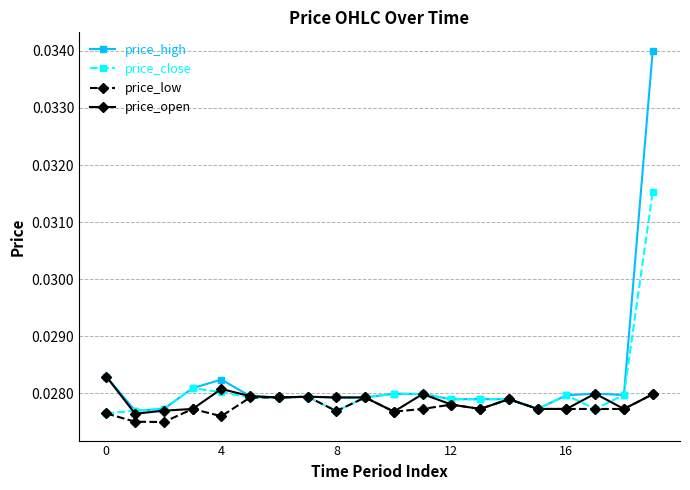

At how many categories does at least one series exceed 0?

20